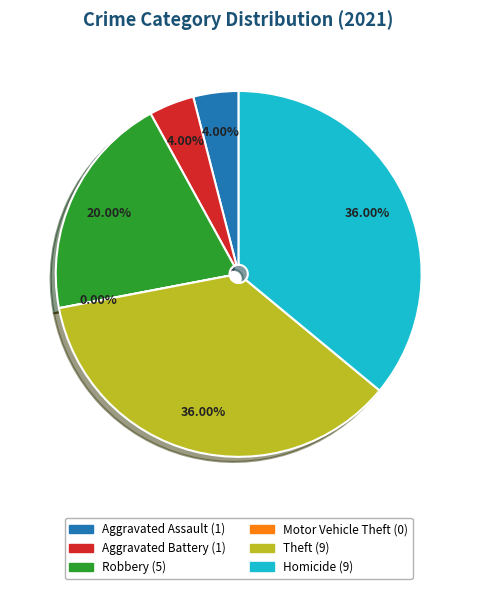

To the nearest percent, what is the combined percentage of Aggravated Assault and Theft?

40%